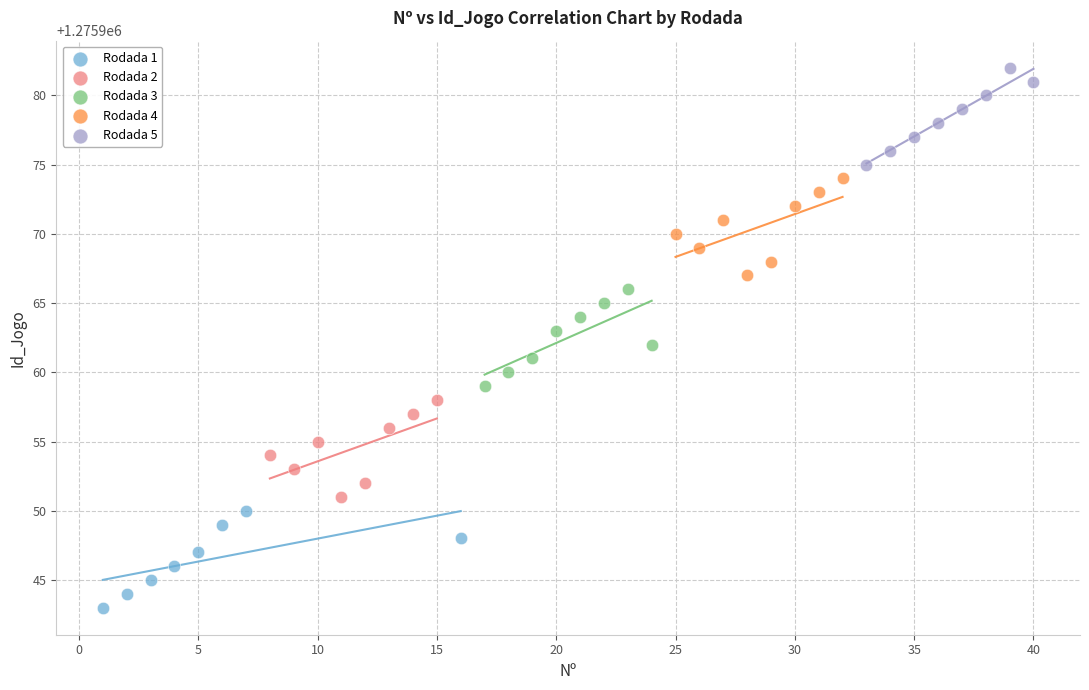

Which series reaches the minimum Y coordinate?

Rodada 1